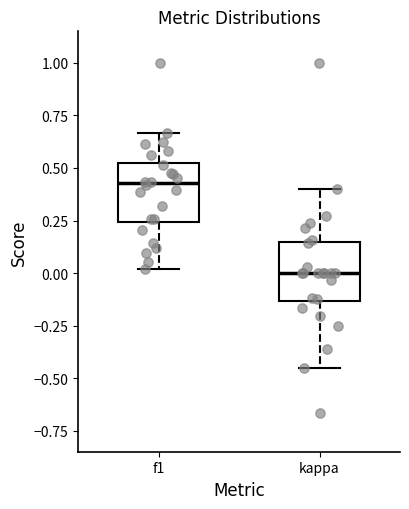

Reading left to right, transcribe this box plot: for each box, give where its median line is, the range the box spans, and where its two whiskers end, as read against the y-axis. The values are not printed on the chart, so give them approximately, as read against the axis.

f1: median 0.45, box 0.25 to 0.55, whiskers 0.00 to 0.65
kappa: median 0.00, box -0.15 to 0.15, whiskers -0.45 to 0.40